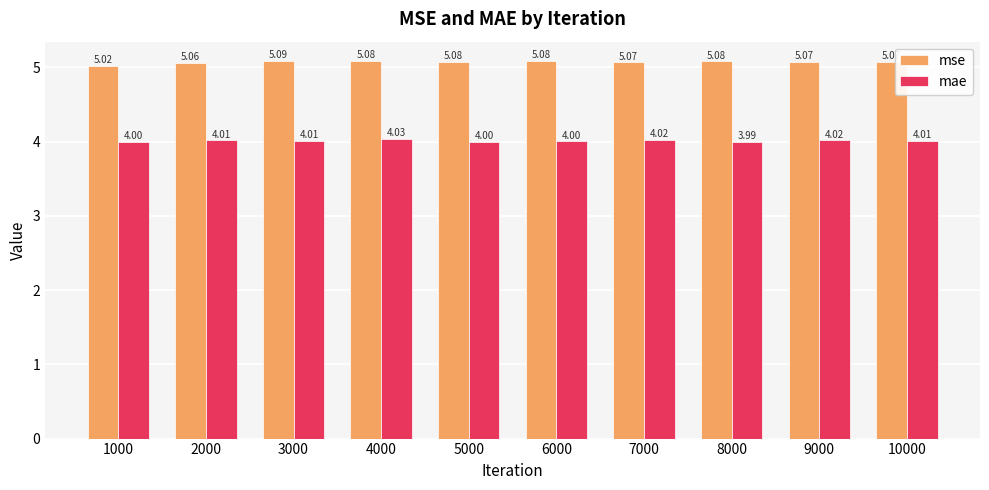

What is the difference between the highest and lowest values at 3000?

1.1